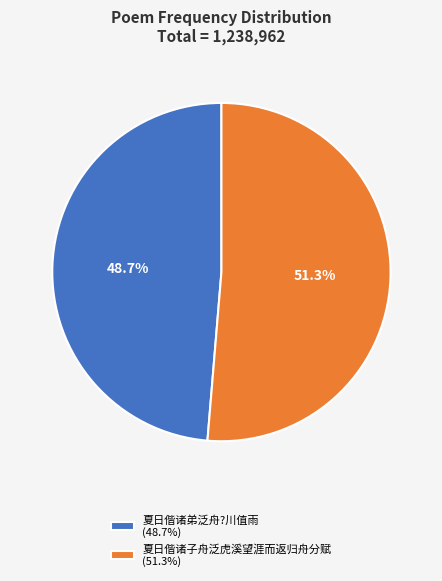

Combined, do 夏日偕诸弟泛舟?川值雨 and 夏日偕诸子舟泛虎溪望涯而返归舟分赋 account for over 50%?

Yes